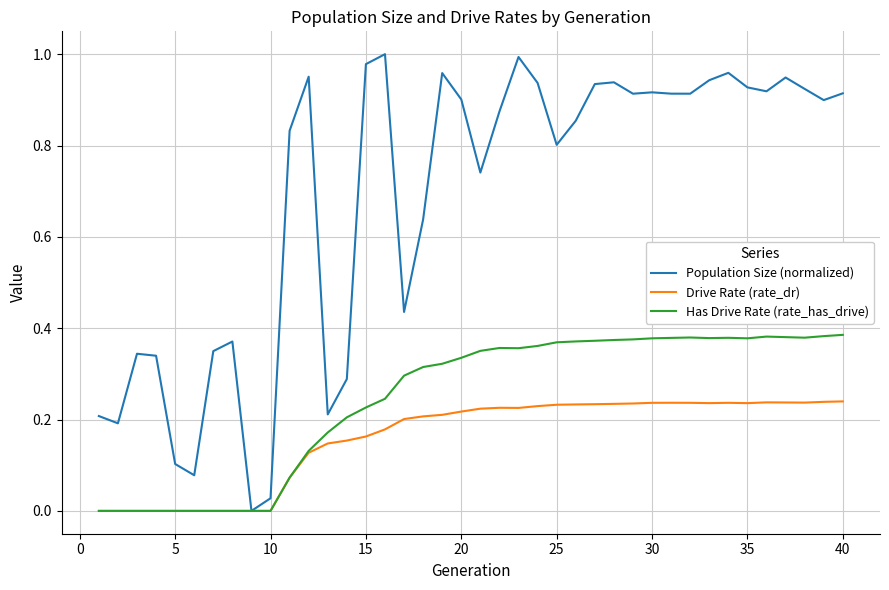

Which series has the widest spread of values?

Population Size (normalized)